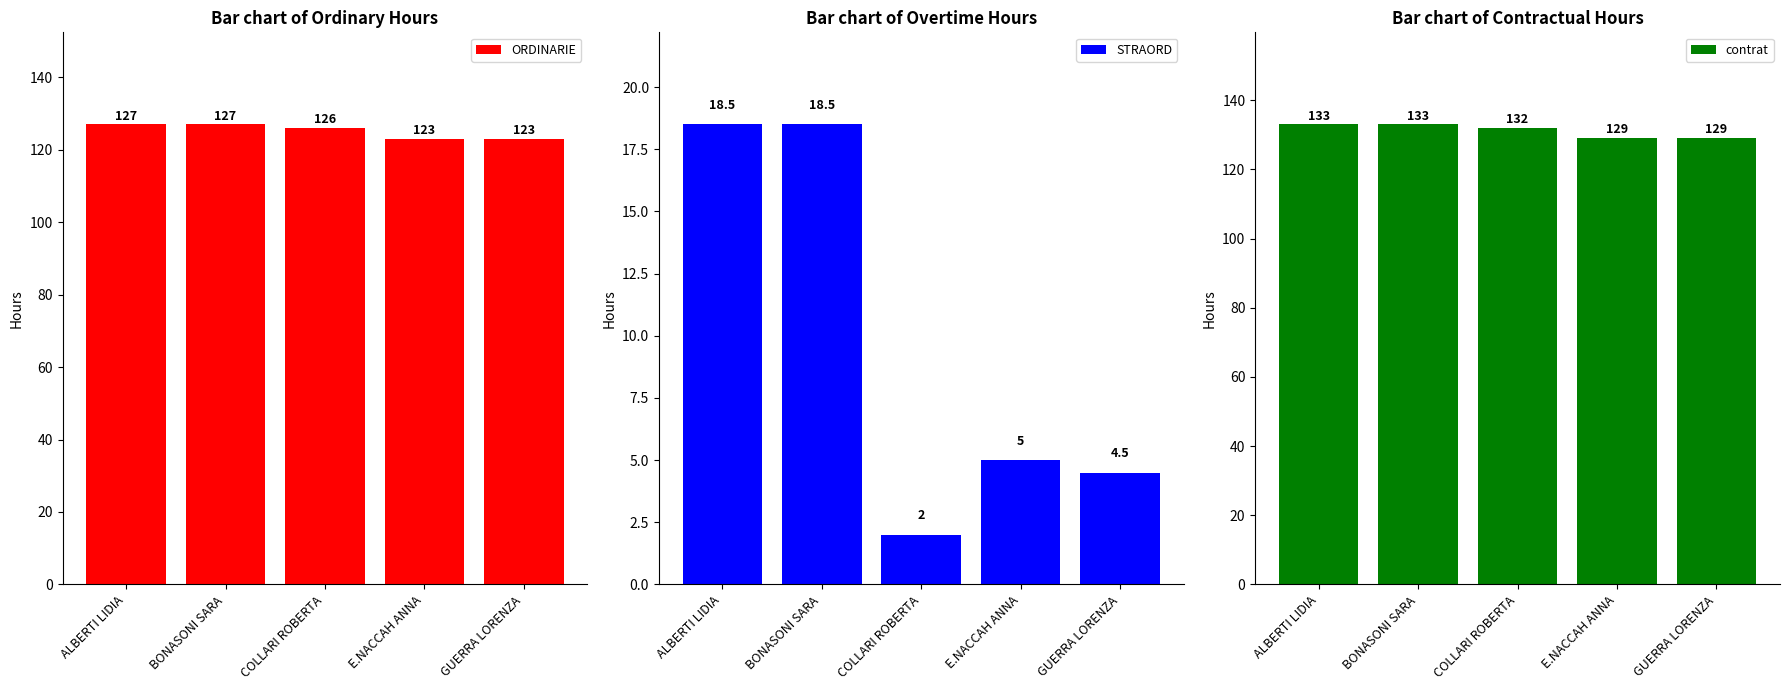

What is the label of the 4th bar from the right?

BONASONI SARA